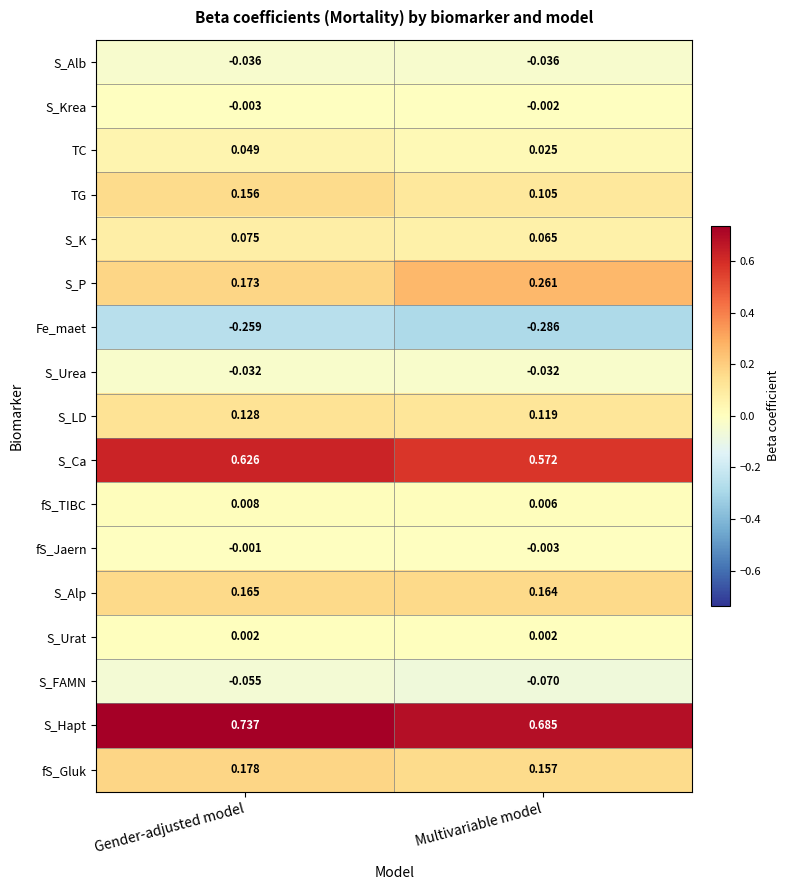

Is the value of S_P at Gender-adjusted model greater than the value of S_Krea at Gender-adjusted model?

Yes